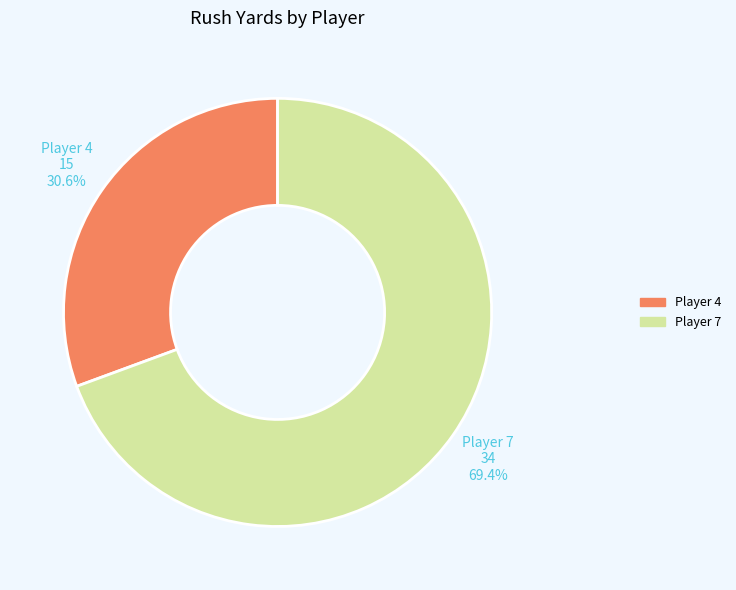

What percentage is NOT represented by Player 7?

30.6%